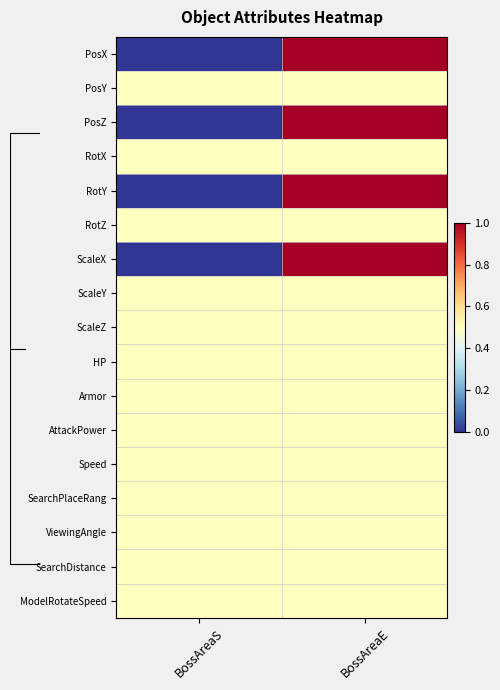

The ViewingAngle series shows 0.3 at BossAreaE. True or false?

False